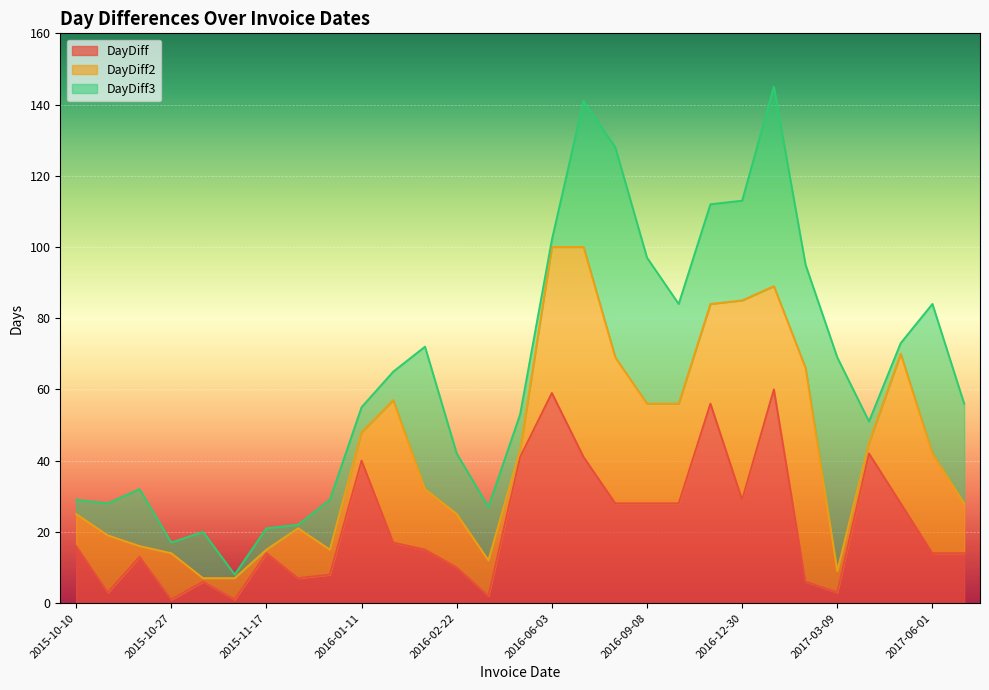

What is the label of the 12th point from the left?

2016-02-12